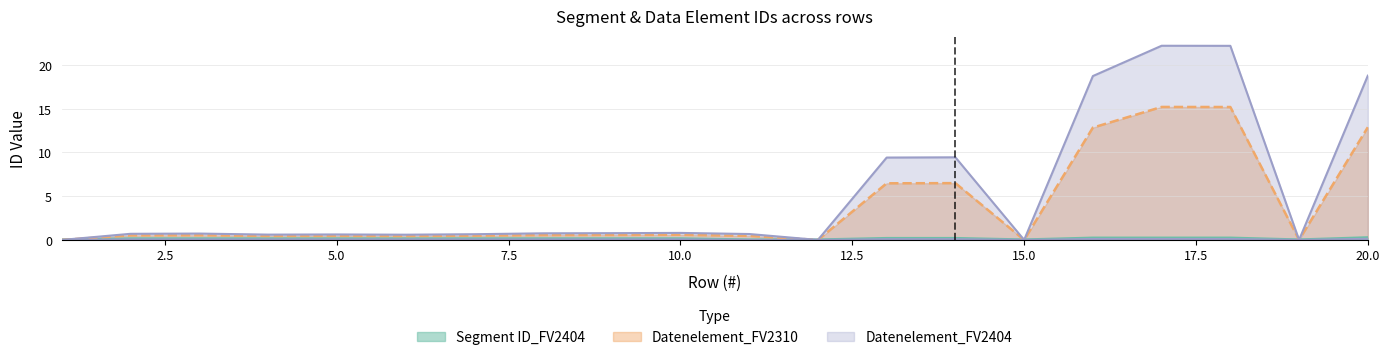

Is the value of Datenelement_FV2404 at 12 greater than the value of Segment ID_FV2404 at 16?

No